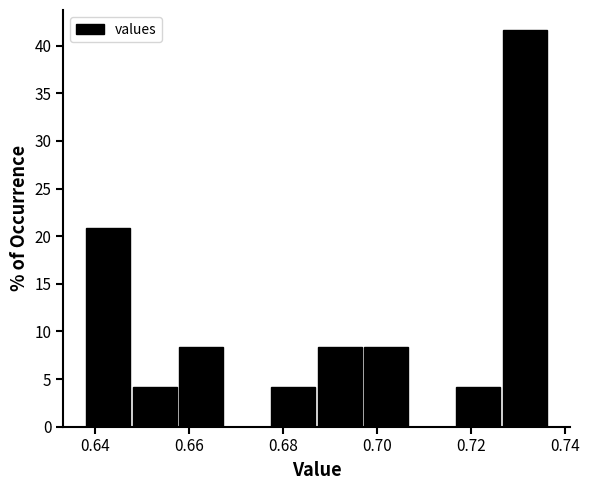

Reading left to right, transcribe this chart: for each bar, give the range it covers on the x-axis and its height. Neither the bar edges nor the heights are printed on the chart, so give them approximately, as read against the axes.

0.638 to 0.648: 21.0
0.648 to 0.658: 4.0
0.658 to 0.668: 8.5
0.668 to 0.678: 0
0.678 to 0.688: 4.0
0.688 to 0.696: 8.5
0.696 to 0.706: 8.5
0.706 to 0.716: 0
0.716 to 0.726: 4.0
0.726 to 0.736: 41.5